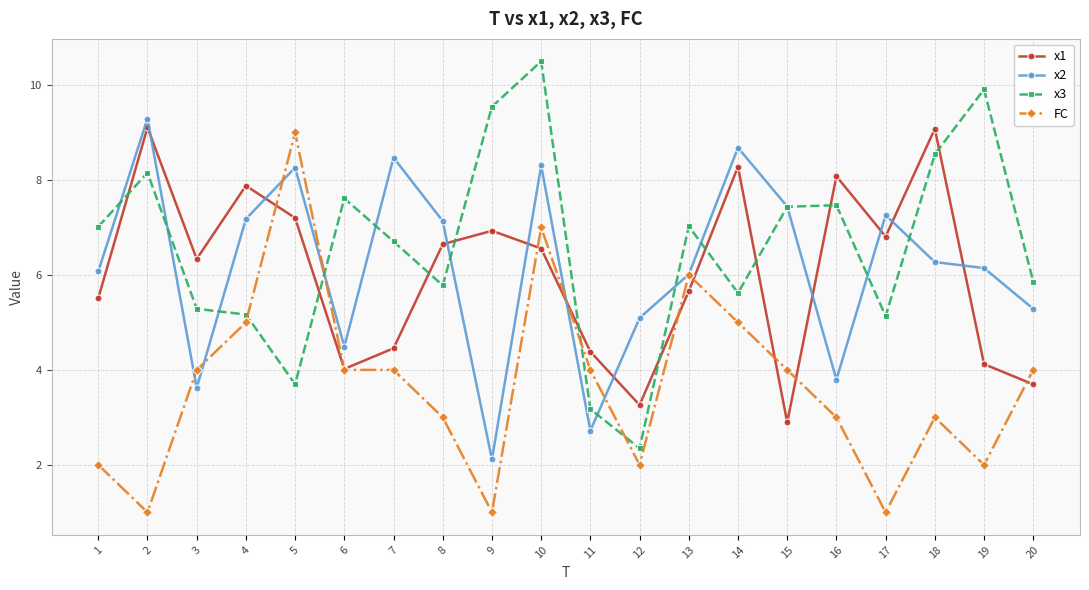

Does the chart have visible grid lines?

Yes